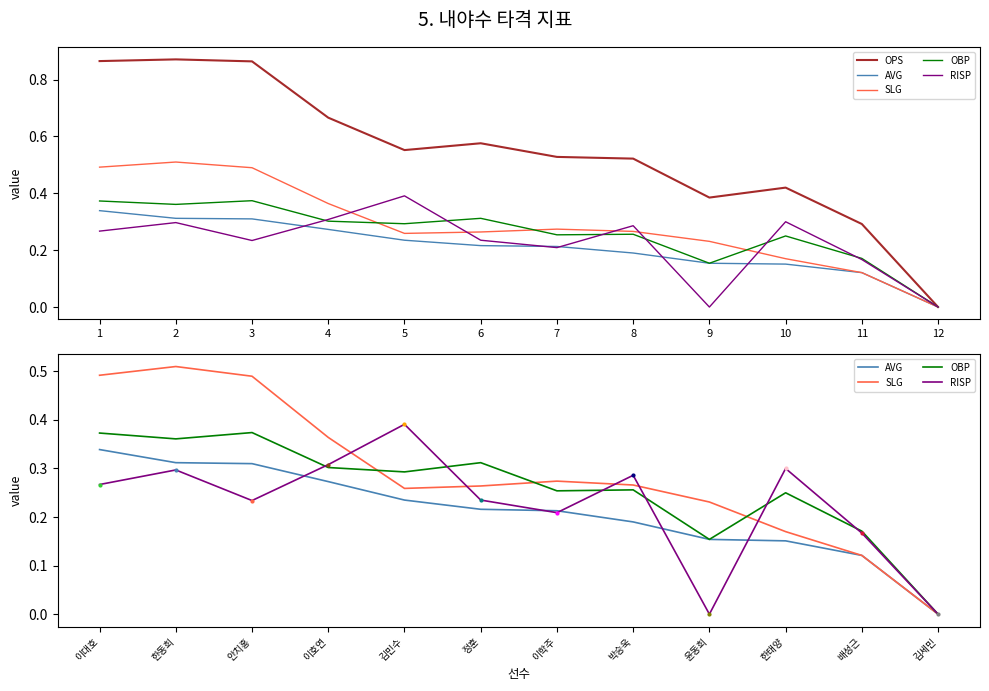

The value of OPS at 3 is 1.3. True or false?

False